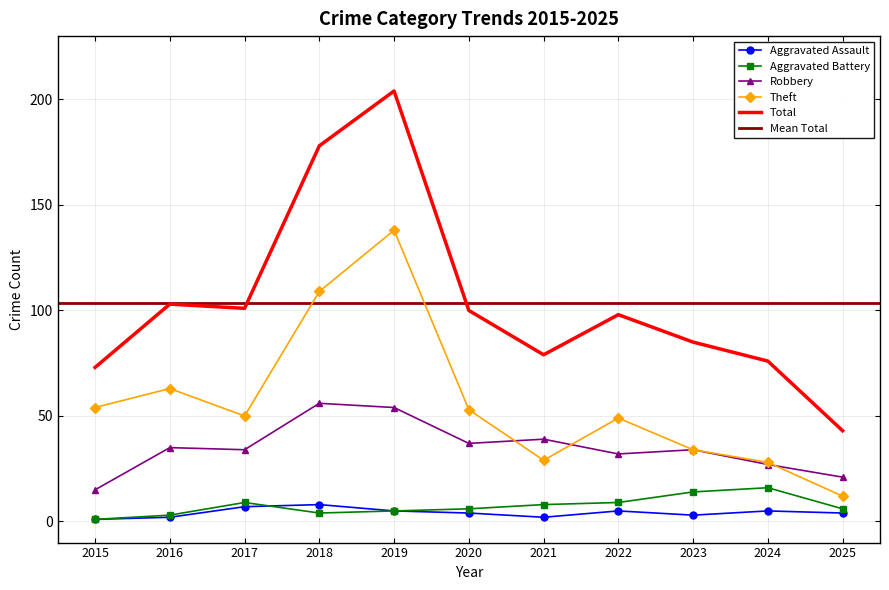

How many data points in Aggravated Battery are less than 6?

4